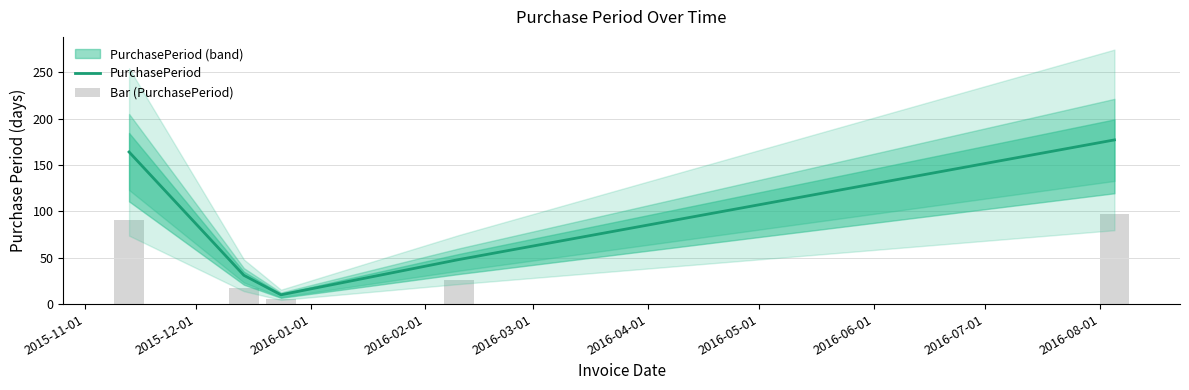

What is the highest value of the PurchasePeriod series?

177